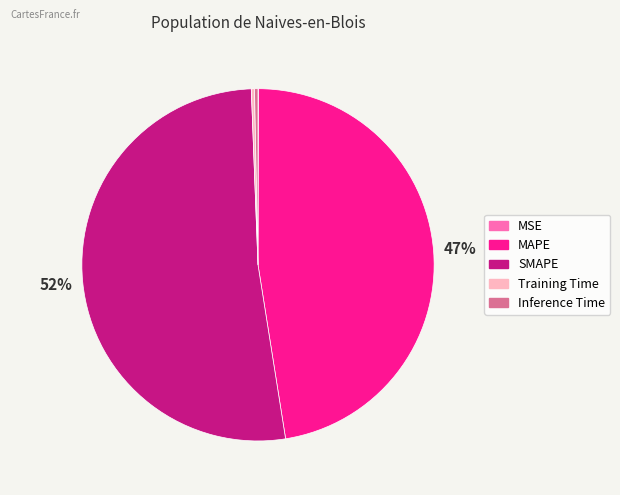

Which slice is the largest?

SMAPE